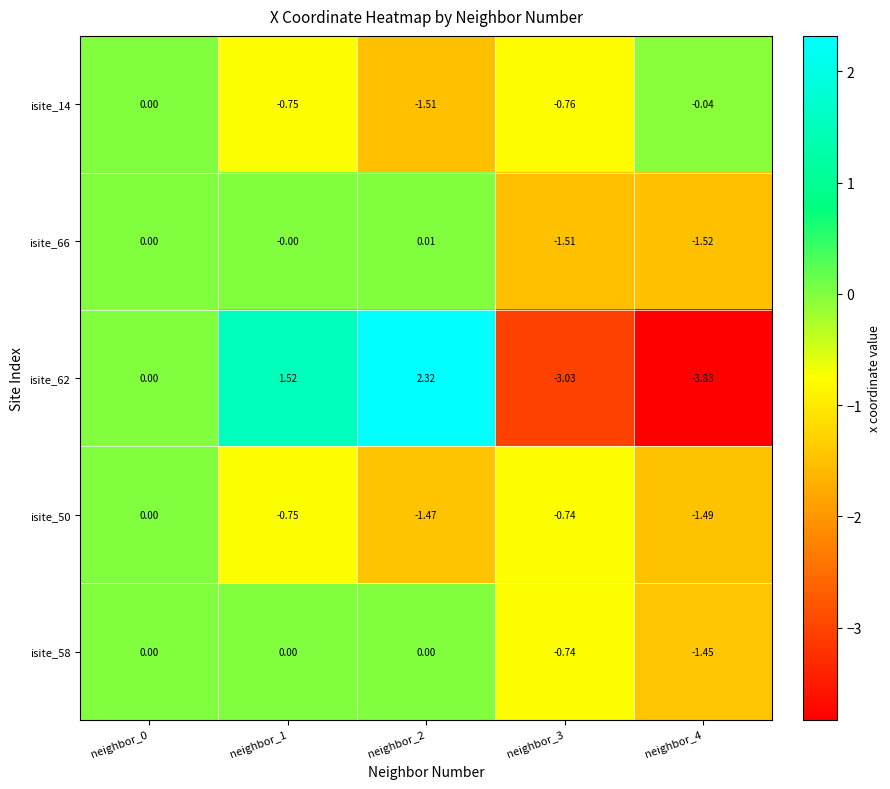

Is the value of isite_50 at neighbor_1 greater than the value of isite_58 at neighbor_4?

Yes